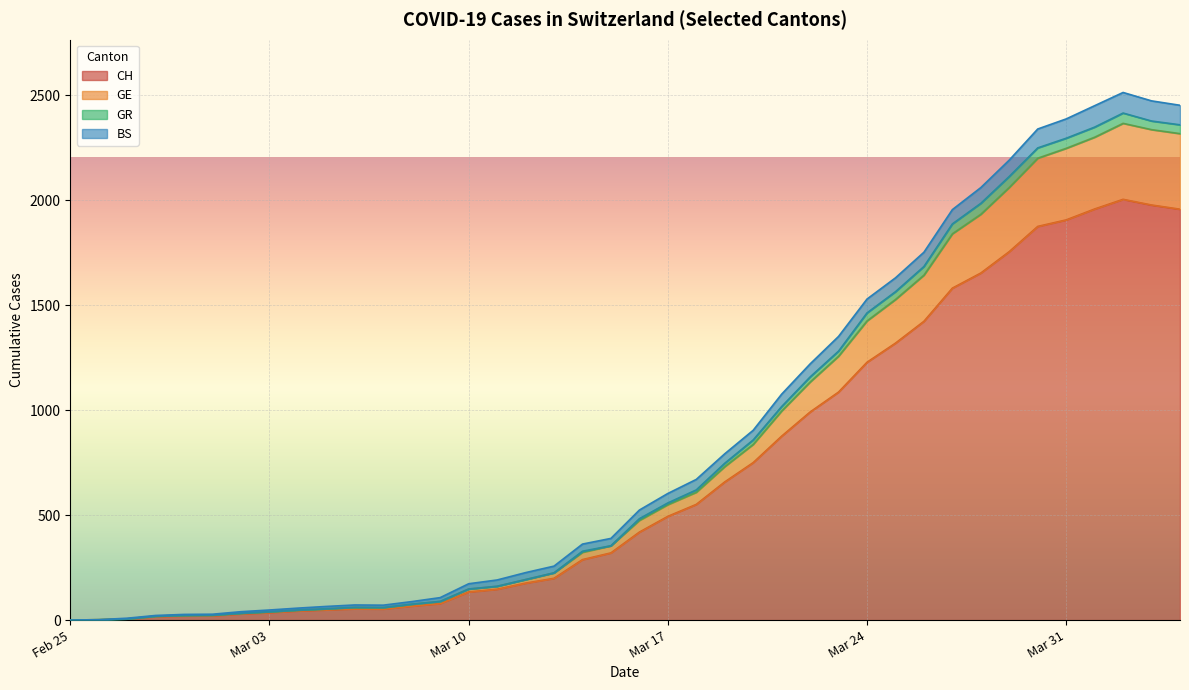

What is the highest value of the CH series?

2004